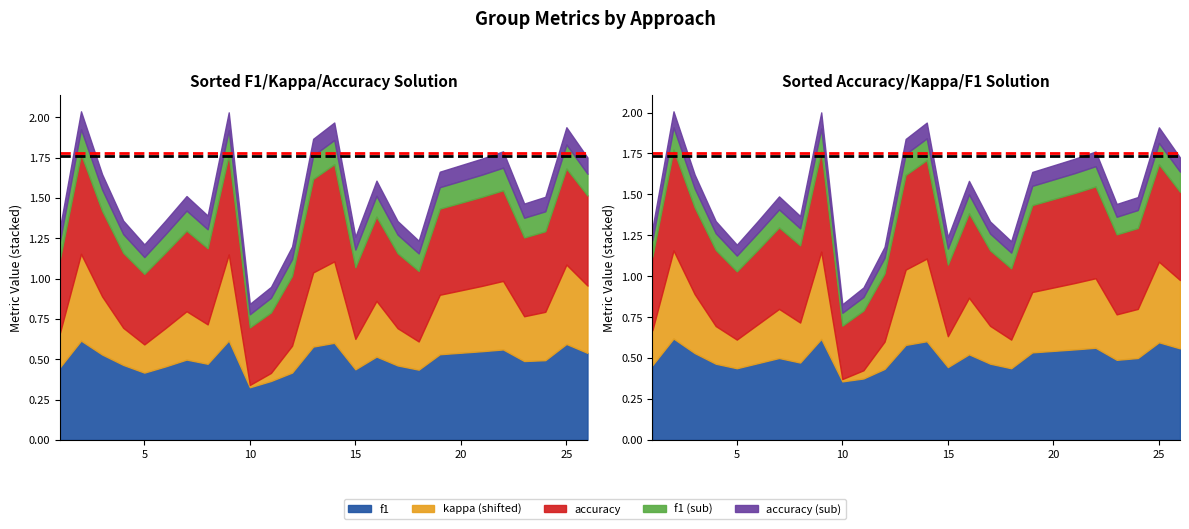

What is the average value of the ref_black series?

1.7